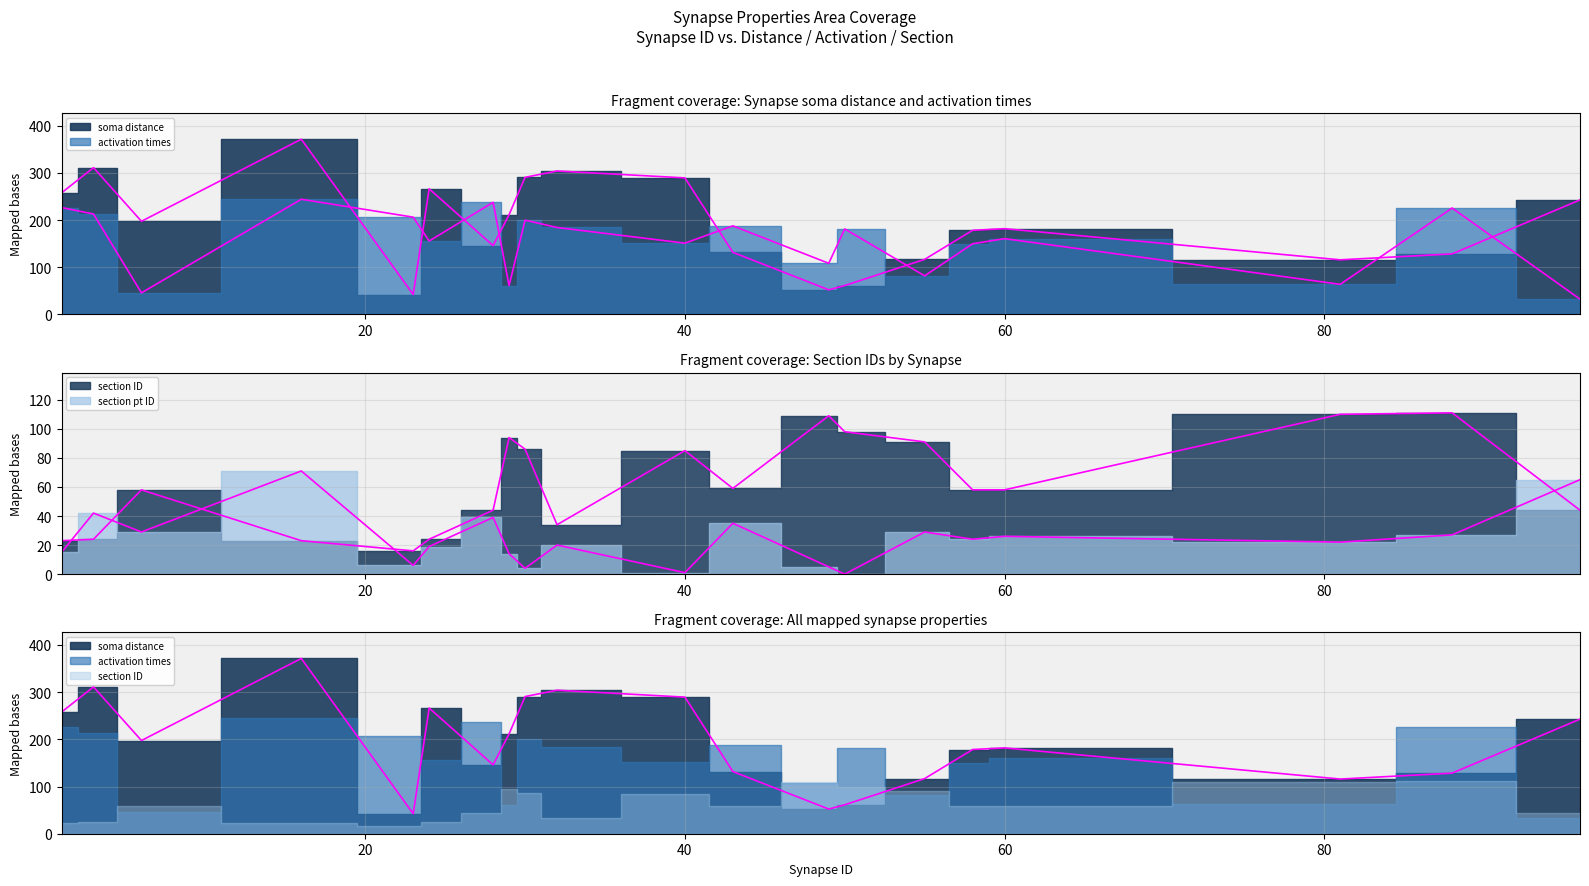

What is the total value across all series at 1?

522.4